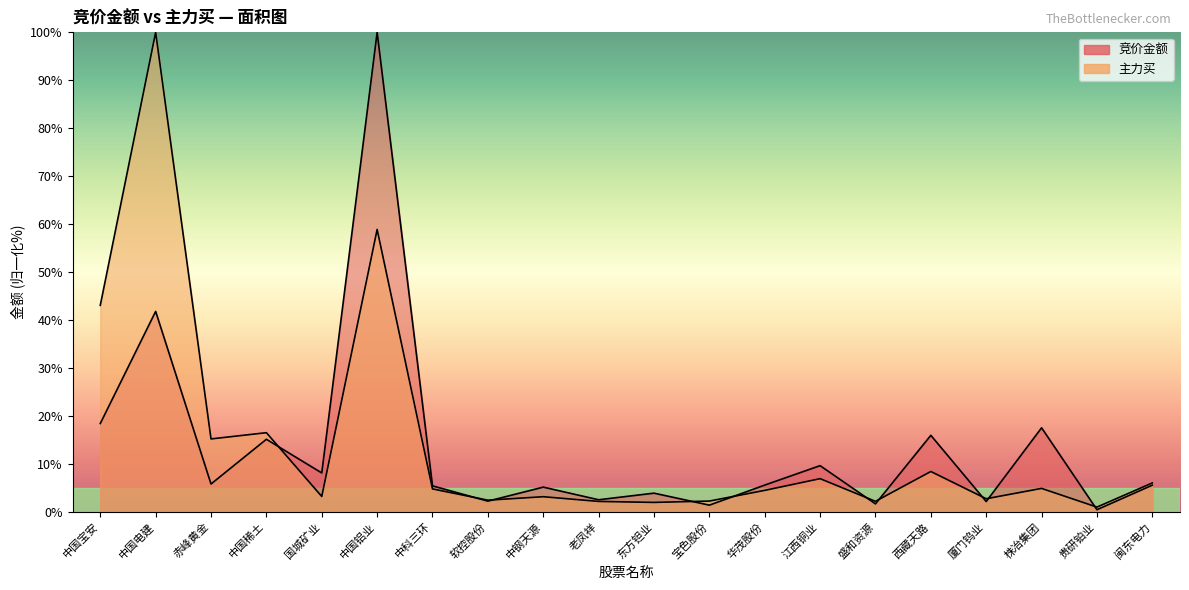

What is the maximum value shown in the chart?

100.0